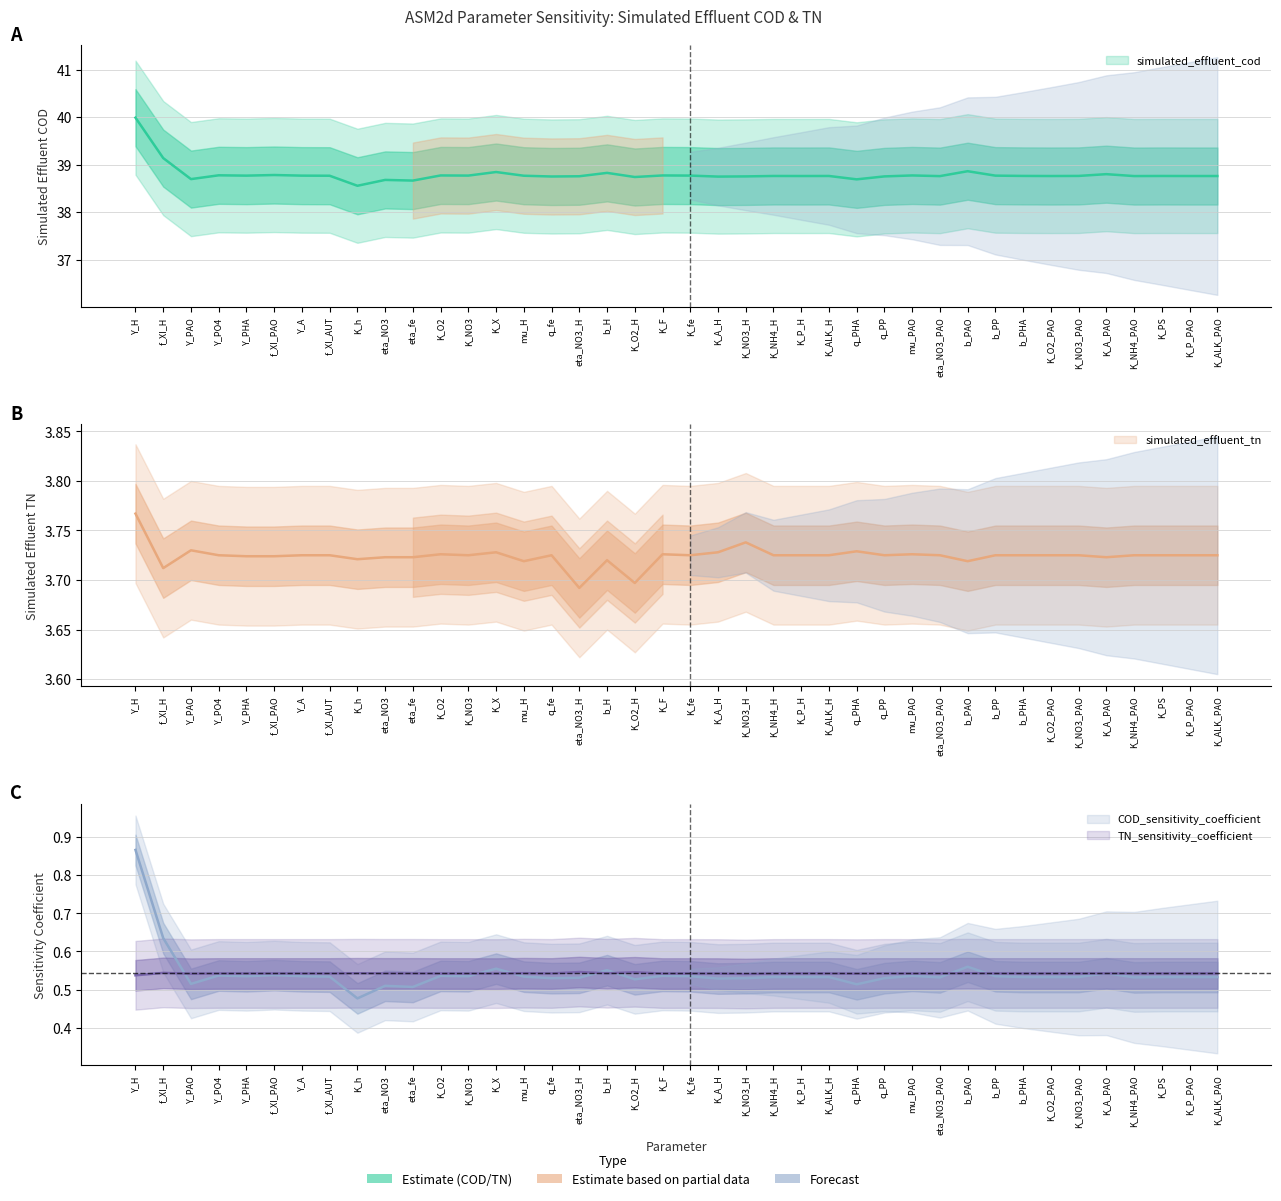

At which category does COD_sensitivity_coefficient reach its first local peak?

Y_PO4